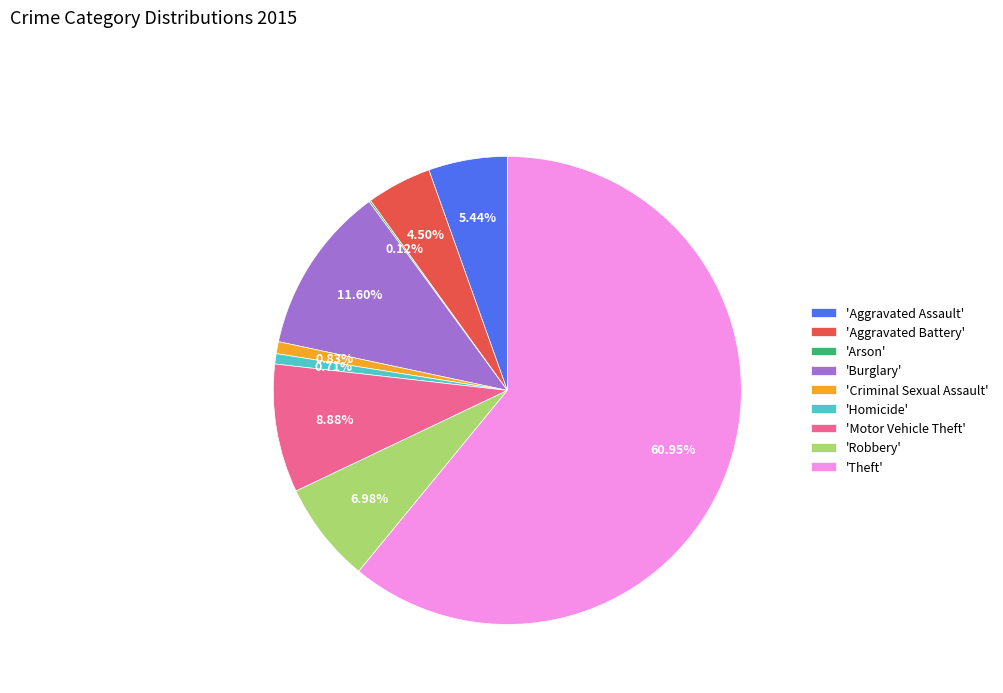

What is the largest slice in the pie chart?

'Theft'